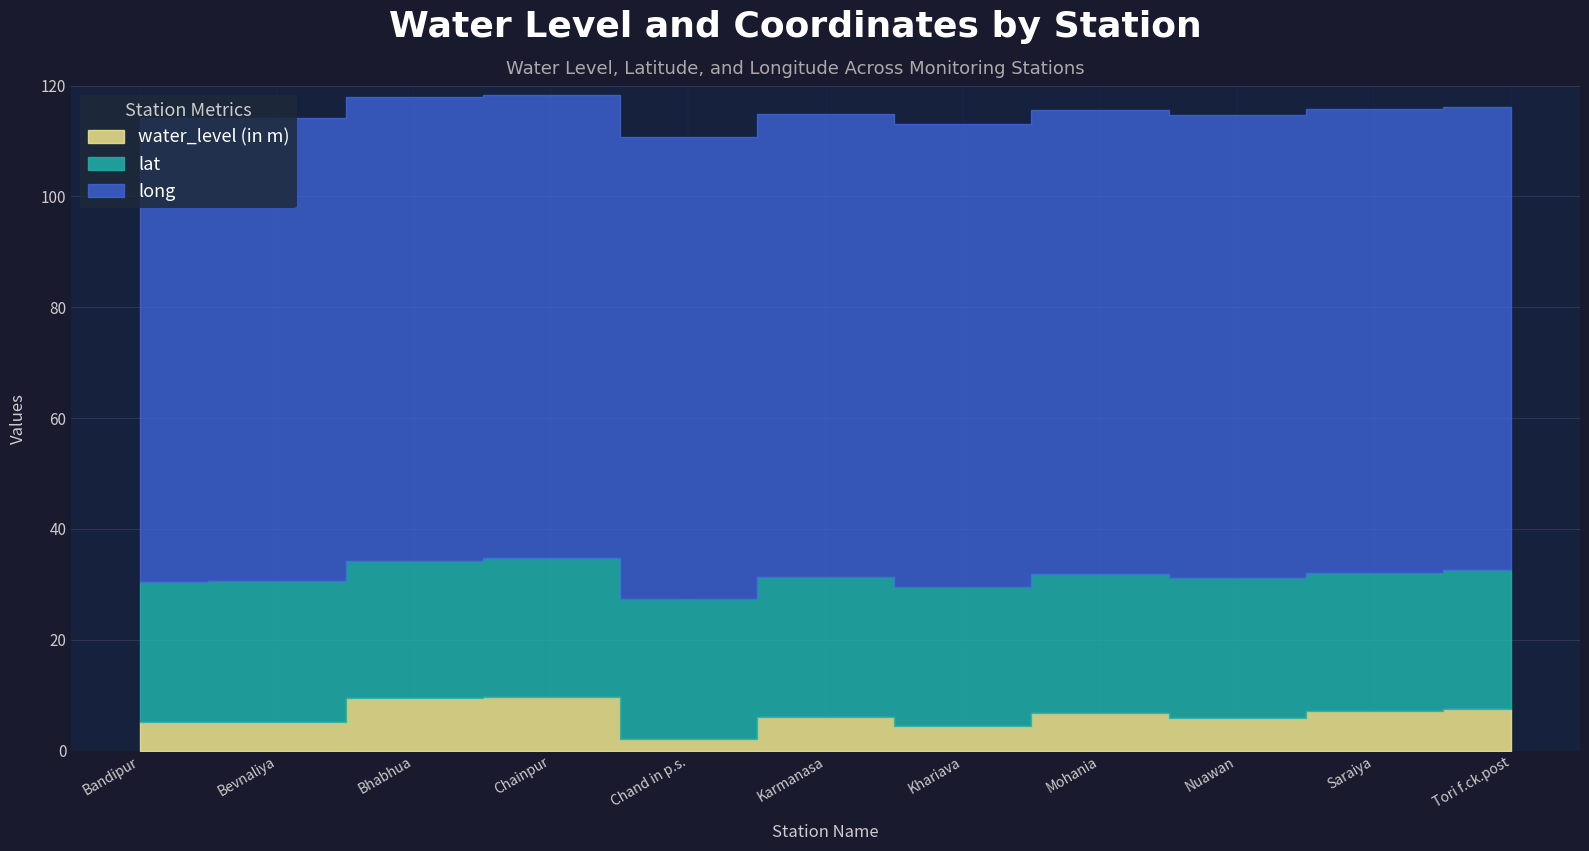

Reading right to left, list all the values displayed in this chart.

water_level (in m): 7.5	7.2	5.9	6.7	4.4	6.1	2.2	9.7	9.5	5.3	5.2
lat: 25.0	25.0	25.3	25.2	25.1	25.2	25.1	25.0	24.8	25.3	25.3
long: 83.6	83.6	83.5	83.6	83.5	83.4	83.4	83.5	83.6	83.6	83.7